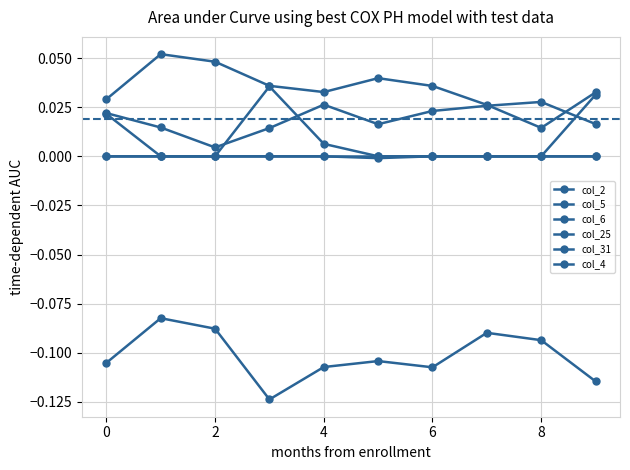

What is the label of the 2nd point from the right?

8